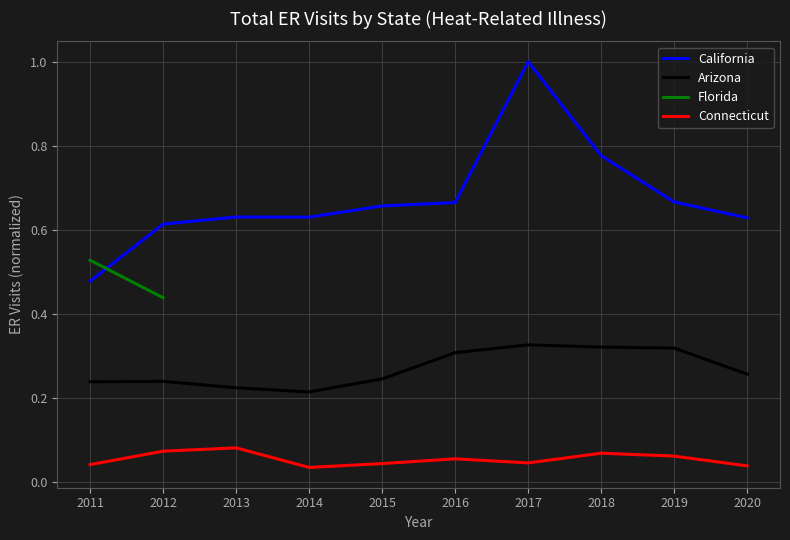

What is the maximum value for California?

1.0